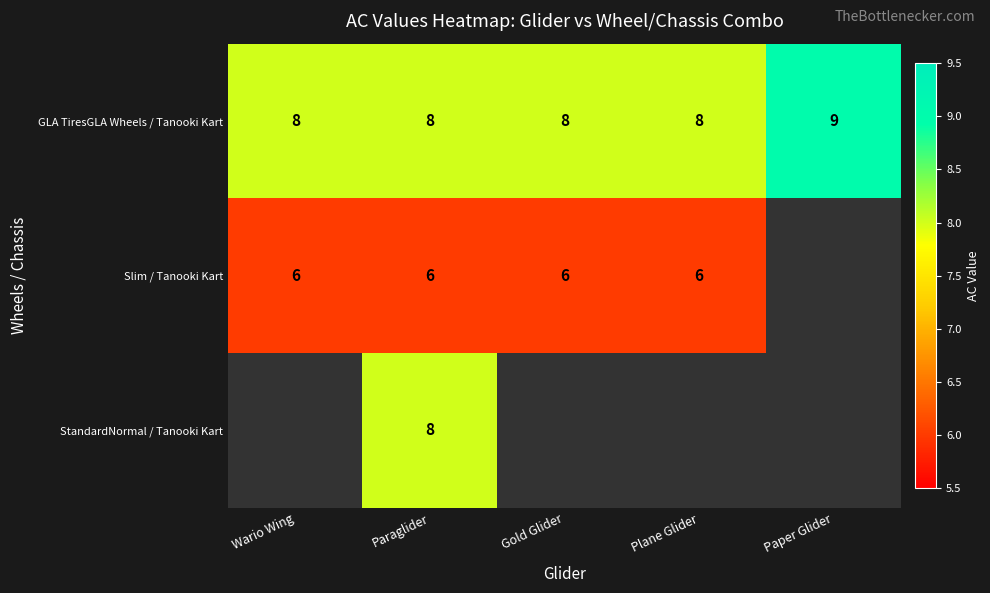

What is the greatest value displayed?

9.0